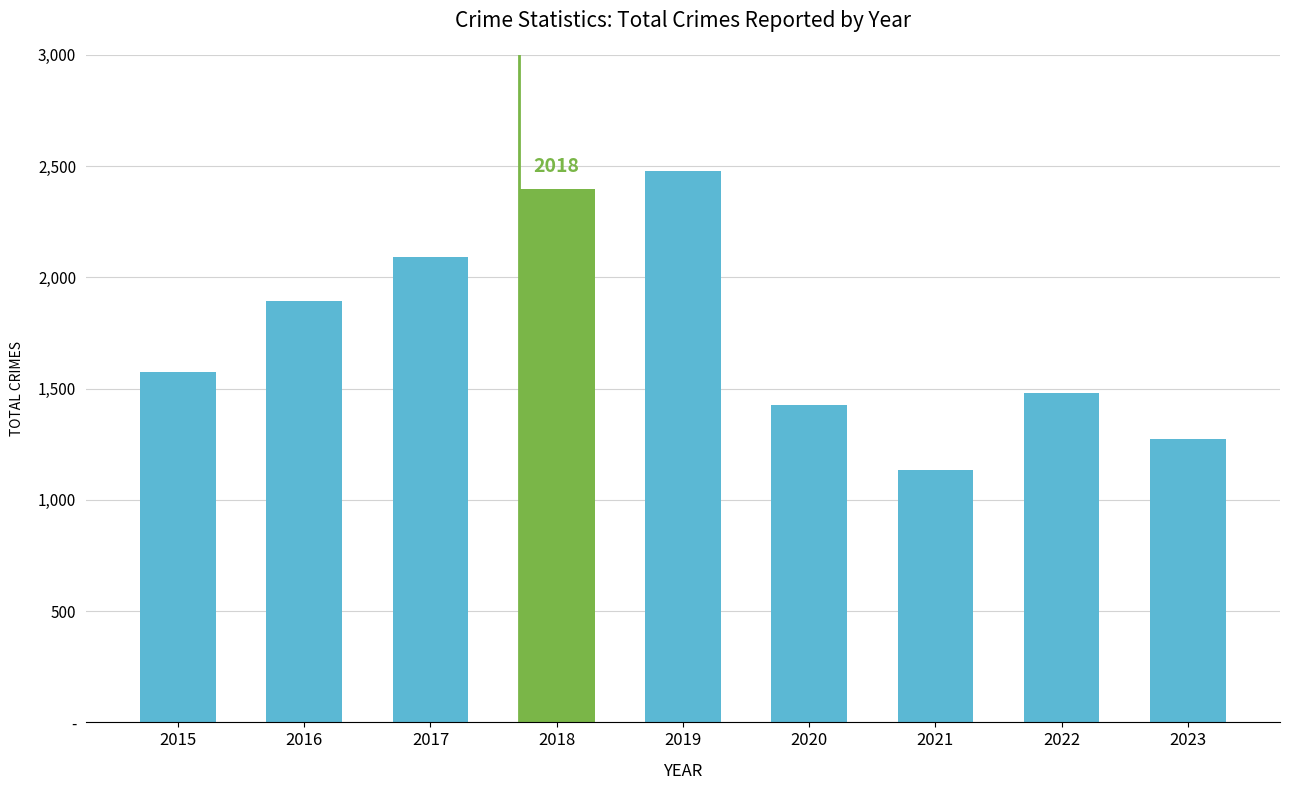

Reading right to left, transcribe all the data shown in this chart.

1272	1479	1132	1424	2479	2397	2092	1892	1573